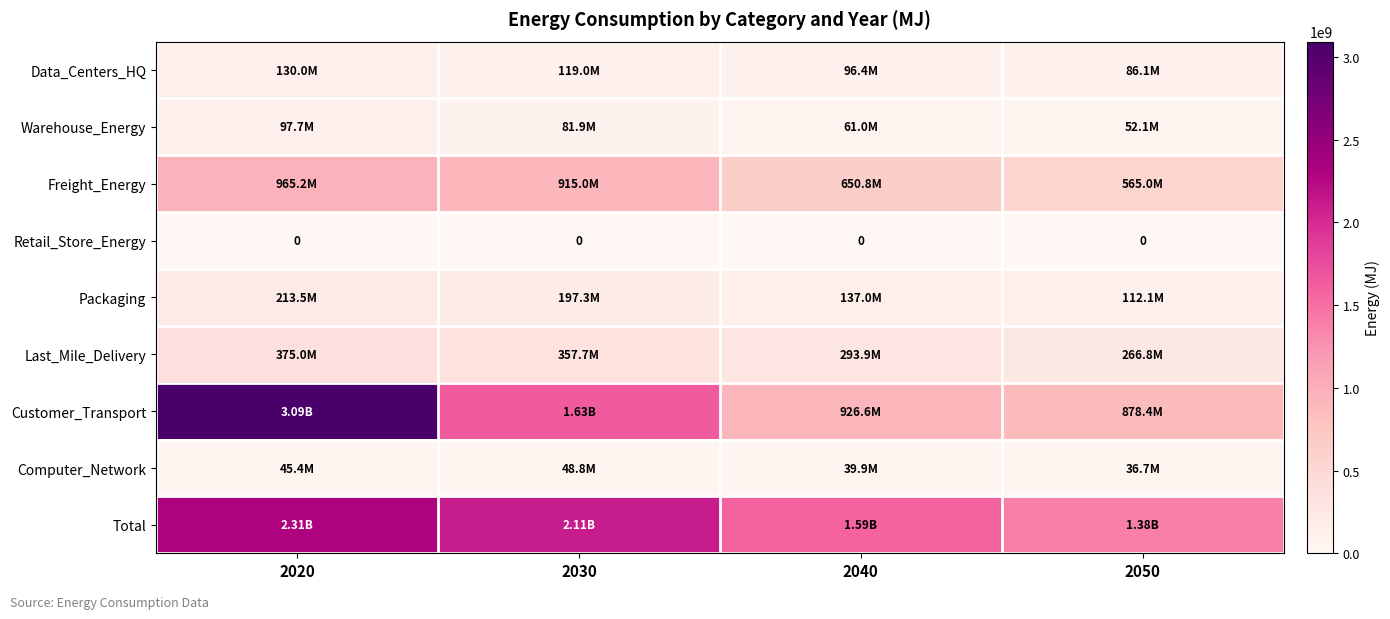

The Total series shows 2306314114.5 at 2020. True or false?

True